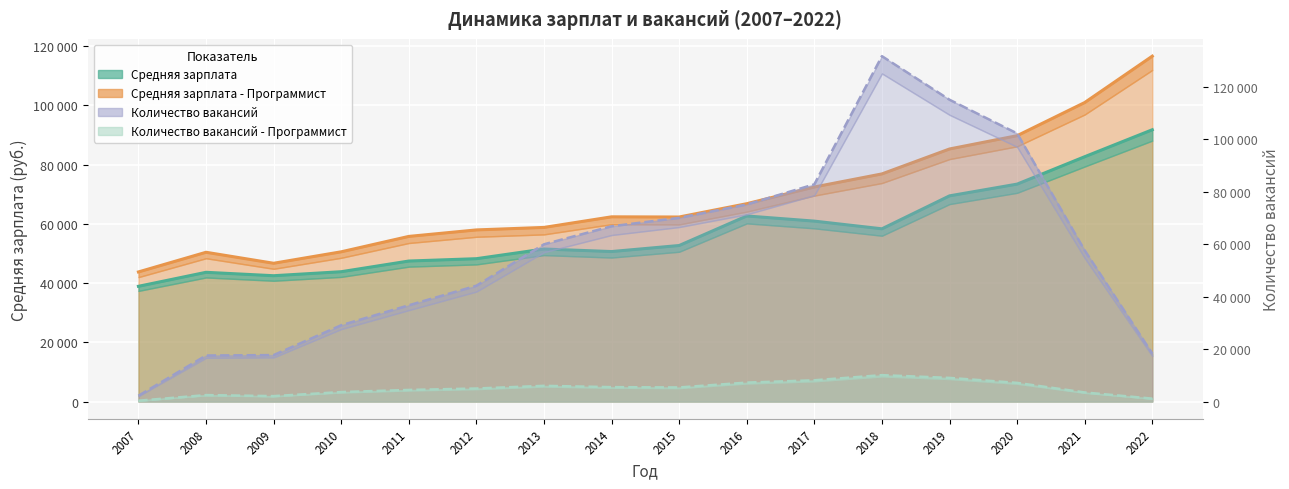

Is it true that Средняя зарплата - Программист equals 72460 at 2017?

True